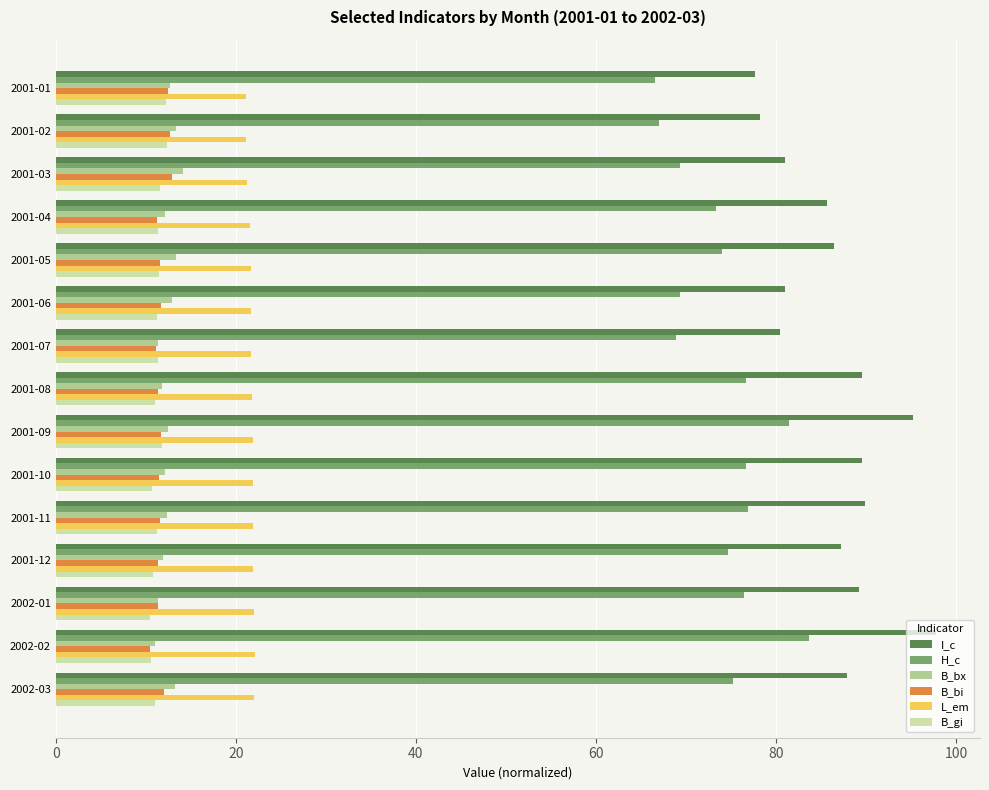

What is the smallest value displayed?

10.5